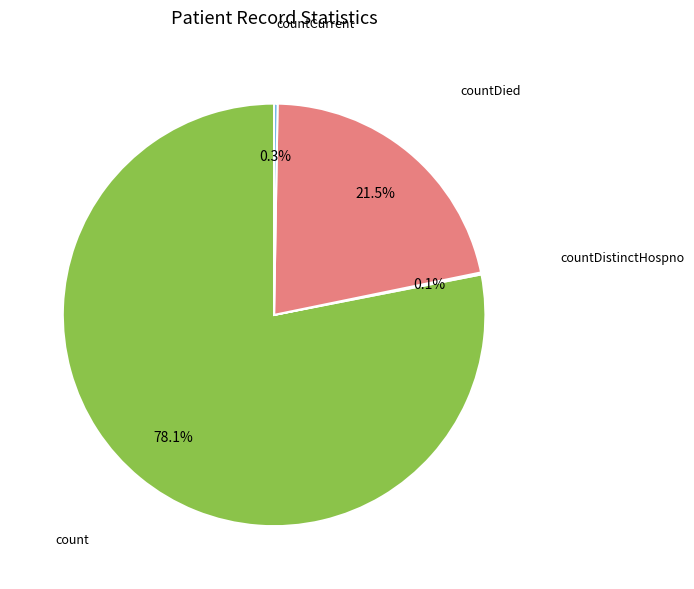

Is there any slice that represents more than half of the pie?

Yes